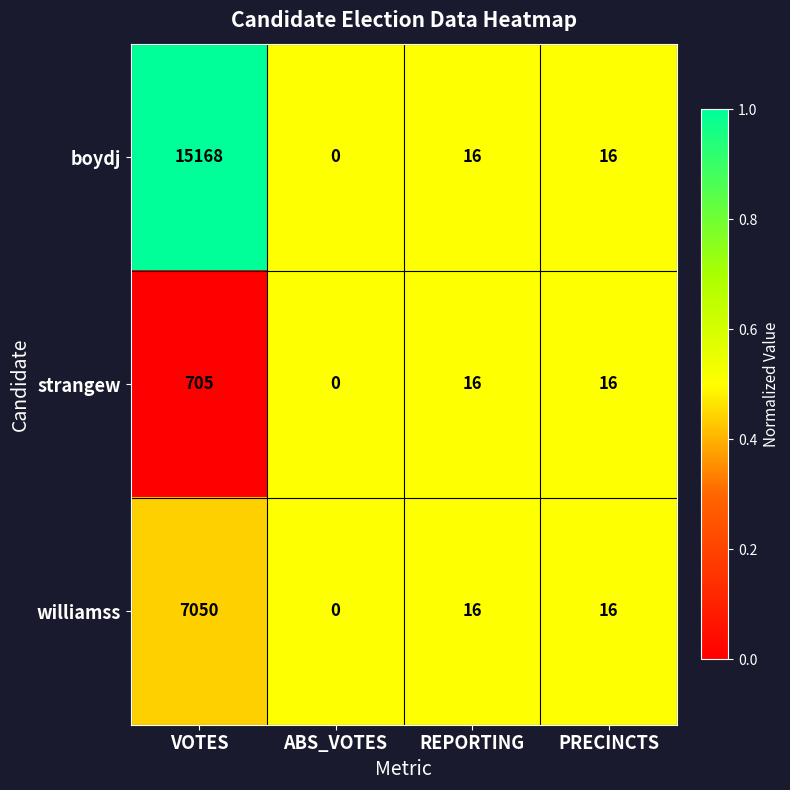

Is it true that strangew equals 1230 at VOTES?

False